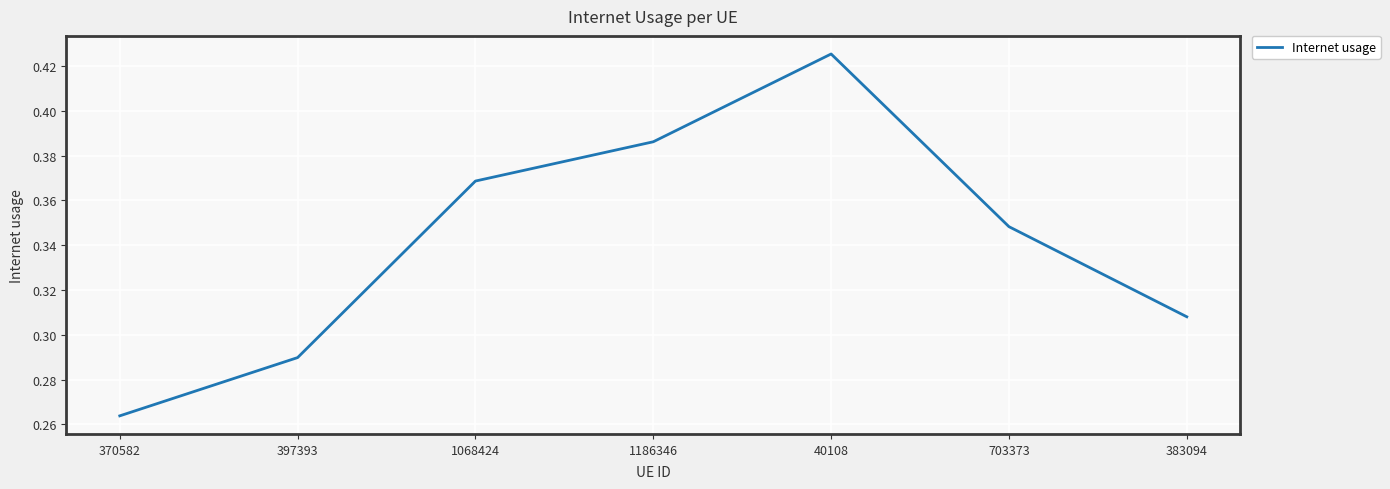

Is it true that the value at 703373 is 0.1?

False